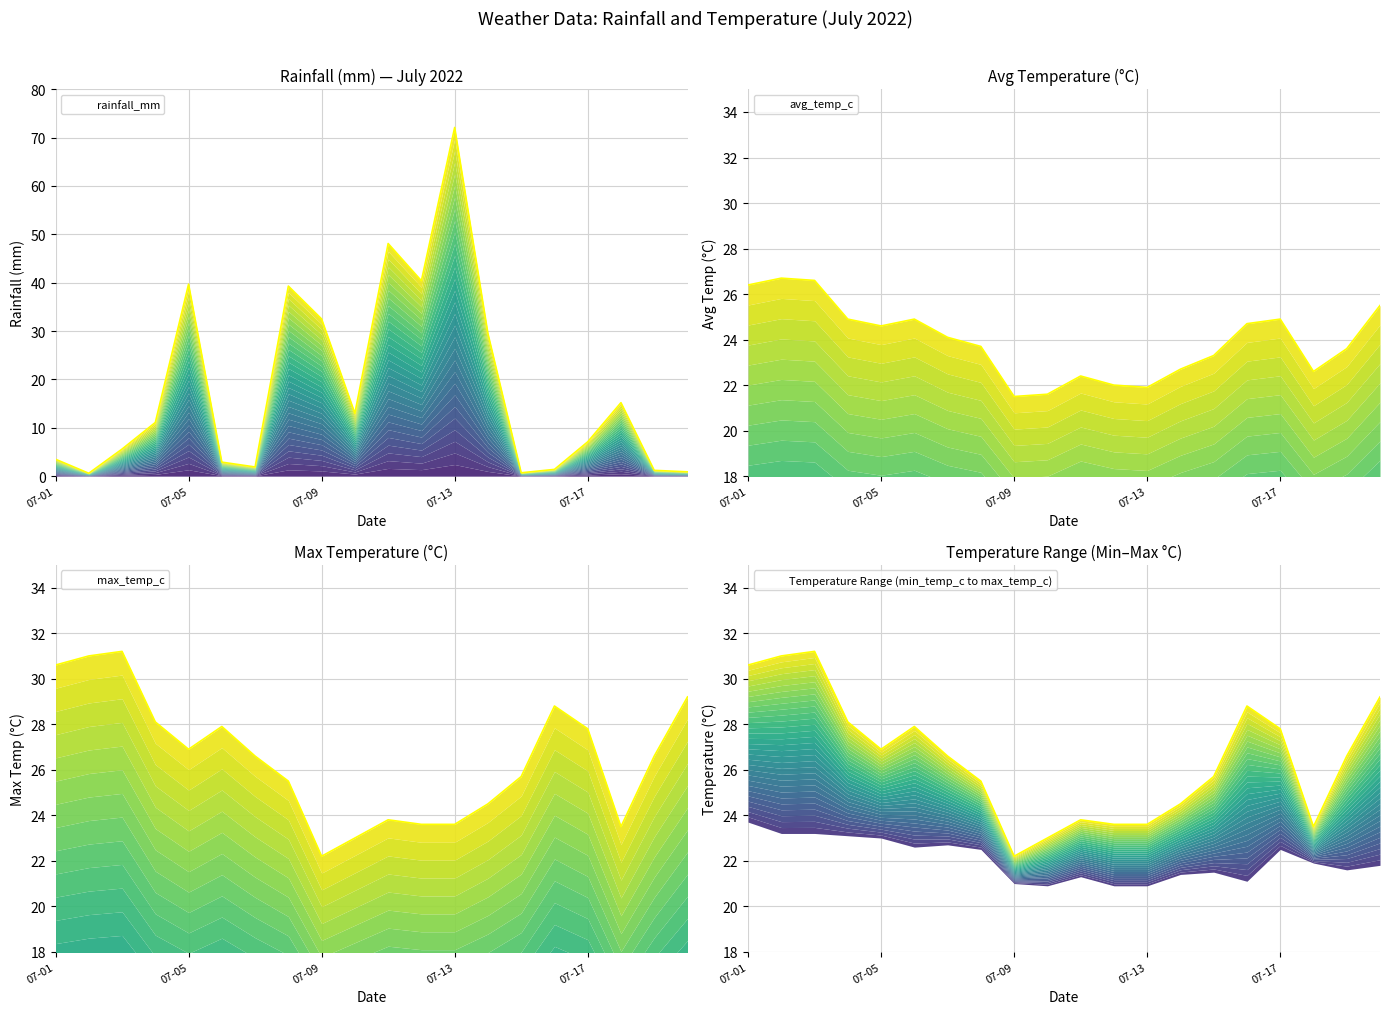

At 2022-07-08, list the series in order from smallest to largest.

avg_temp_c, max_temp_c, rainfall_mm